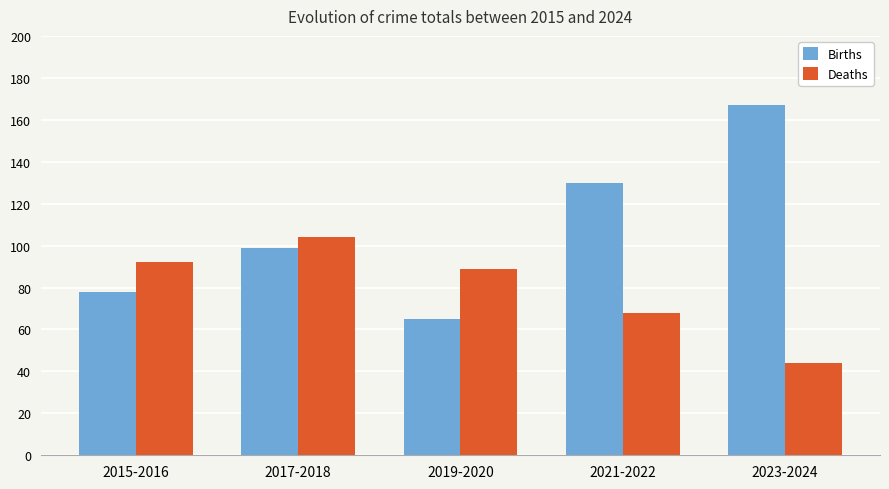

What position from the left is 2015-2016?

1